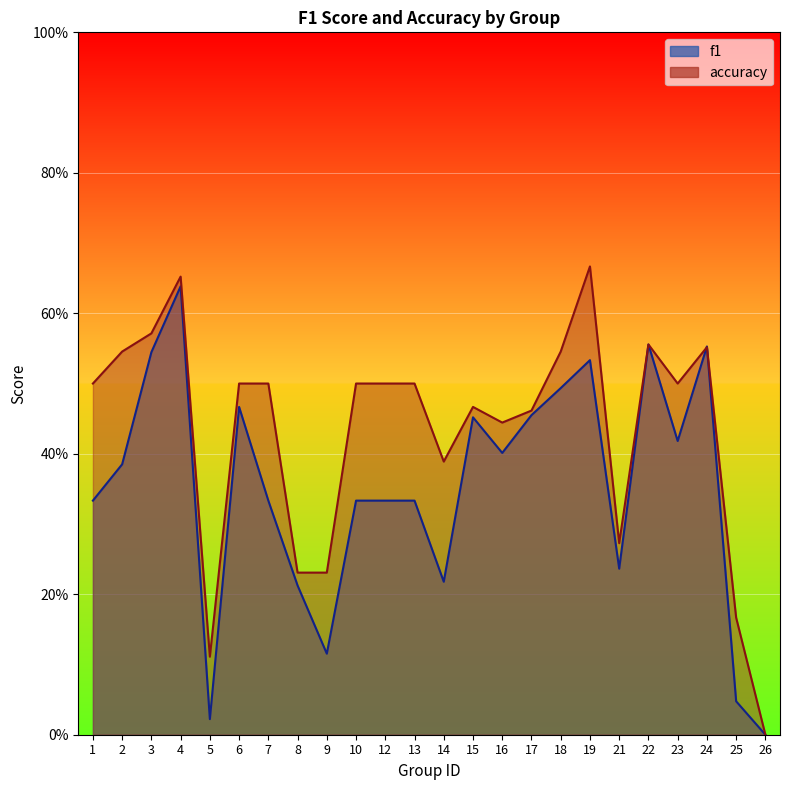

Reading left to right, list all the values displayed in this chart.

f1: 0.3	0.4	0.5	0.6	0.0	0.5	0.3	0.2	0.1	0.3	0.3	0.3	0.2	0.5	0.4	0.5	0.5	0.5	0.2	0.6	0.4	0.6	0.0	0.0
accuracy: 0.5	0.5	0.6	0.7	0.1	0.5	0.5	0.2	0.2	0.5	0.5	0.5	0.4	0.5	0.4	0.5	0.5	0.7	0.3	0.6	0.5	0.6	0.2	0.0